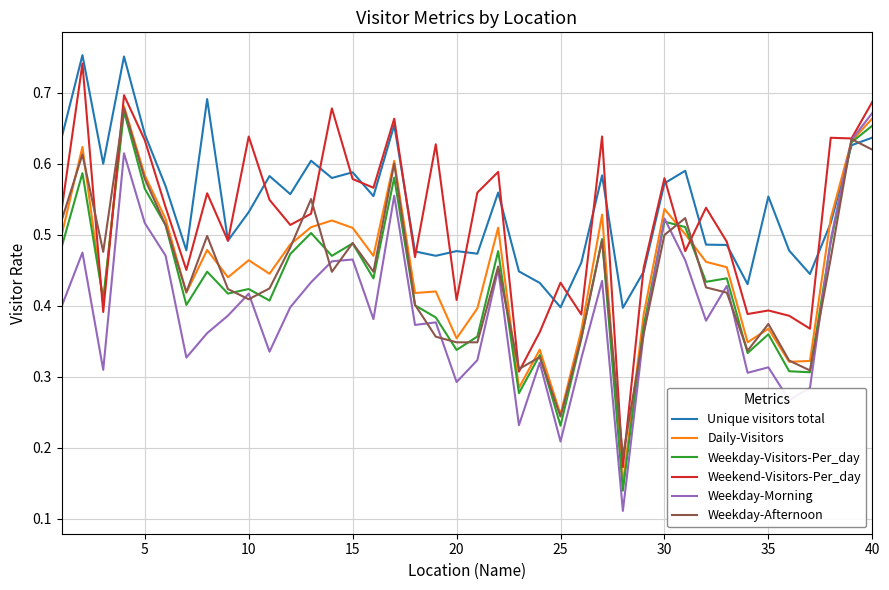

Is this an area chart (filled region under the line)?

No